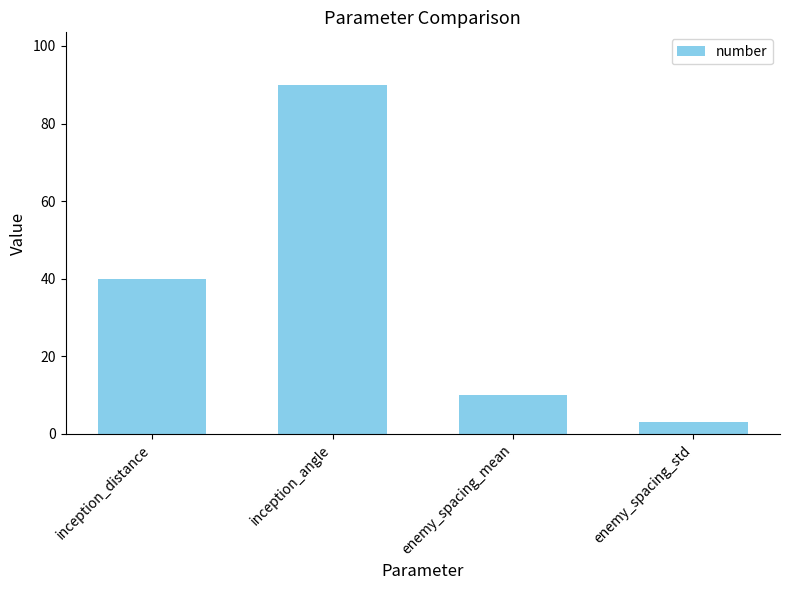

What is the maximum value shown in the chart?

90